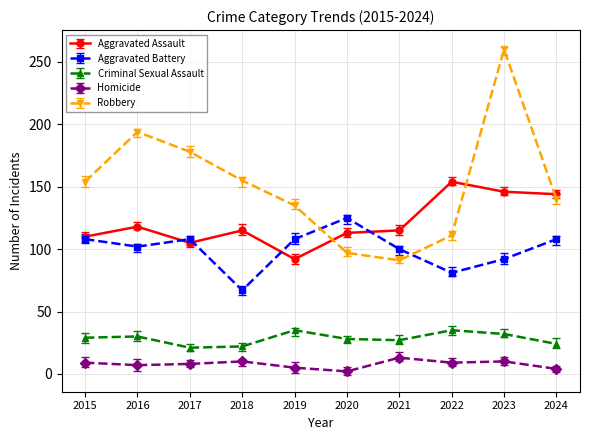

Read the Criminal Sexual Assault value at 2022.

35